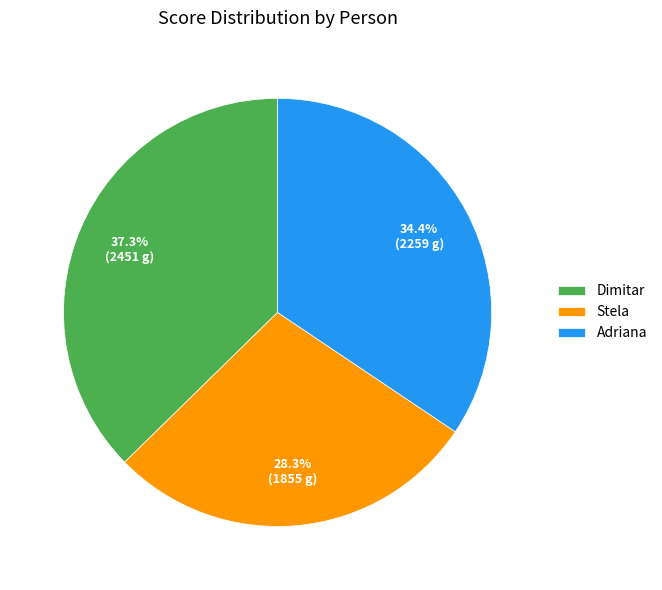

To the nearest percent, what is the average slice percentage?

33%